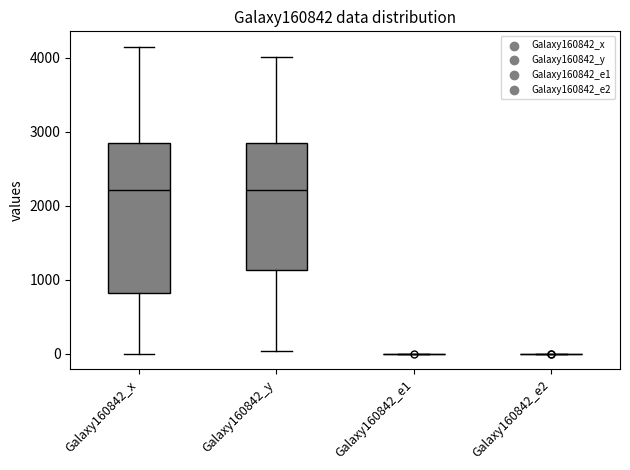

Reading left to right, read every box against the y-axis: the position of its median line, the range the box covers, and the ends of its whiskers. The values are not printed on the chart, so give them approximately, as read against the axis.

Galaxy160842_x: median 2200, box 800 to 2900, whiskers 0 to 4200
Galaxy160842_y: median 2200, box 1100 to 2800, whiskers 0 to 4000
Galaxy160842_e1: box collapsed to a line at 0, whiskers 0 to 0
Galaxy160842_e2: box collapsed to a line at 0, whiskers 0 to 0